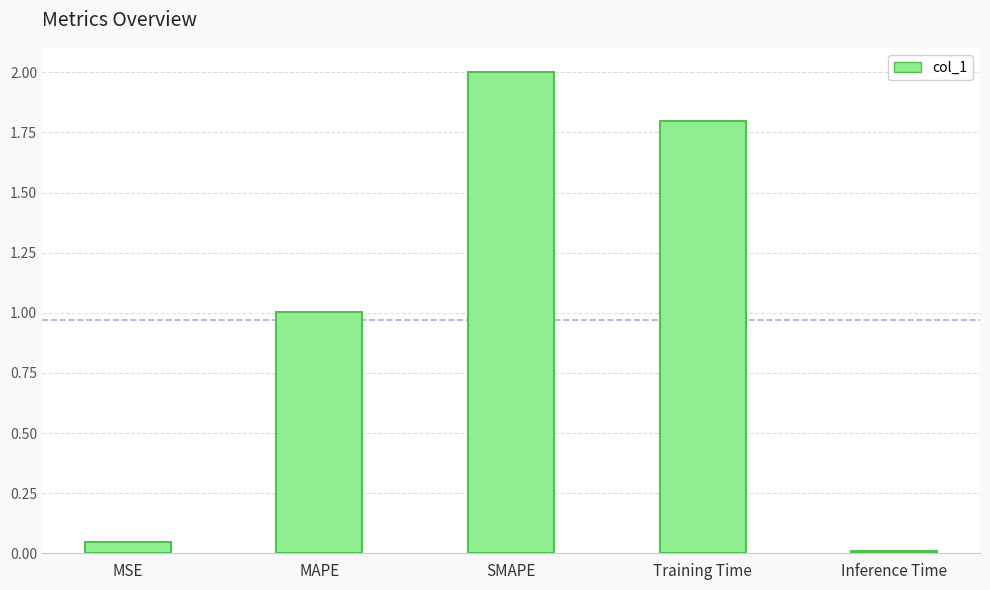

Which has a higher value, SMAPE or MAPE?

SMAPE